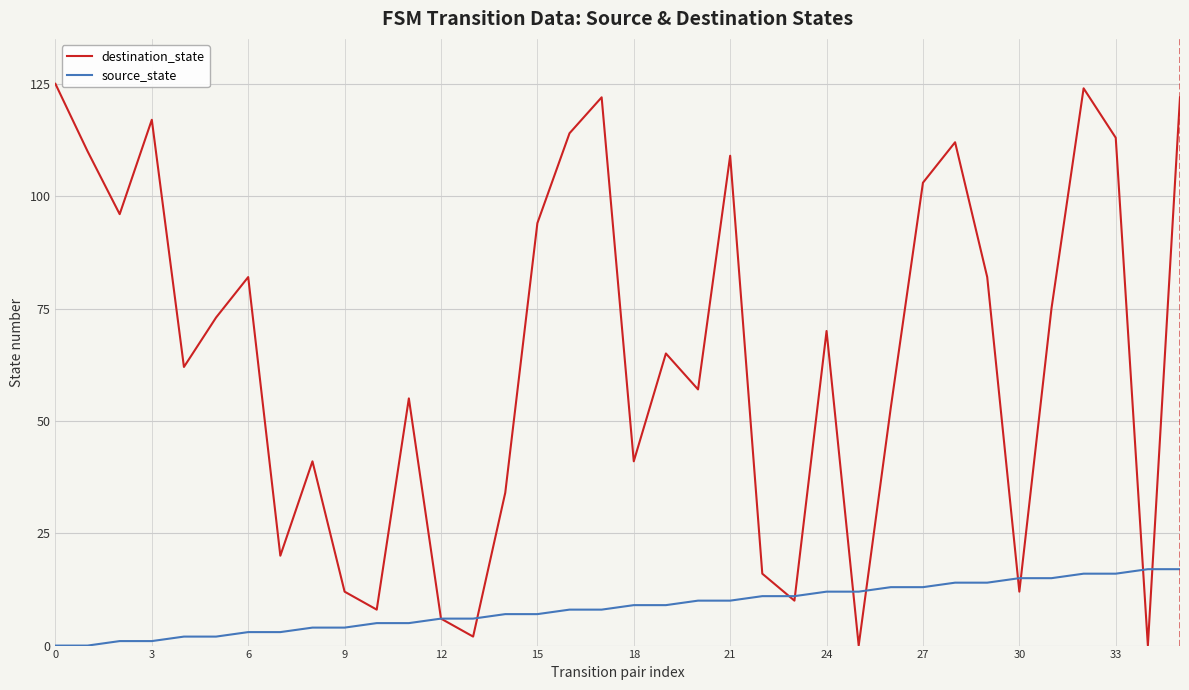

Which series has the widest spread of values?

destination_state